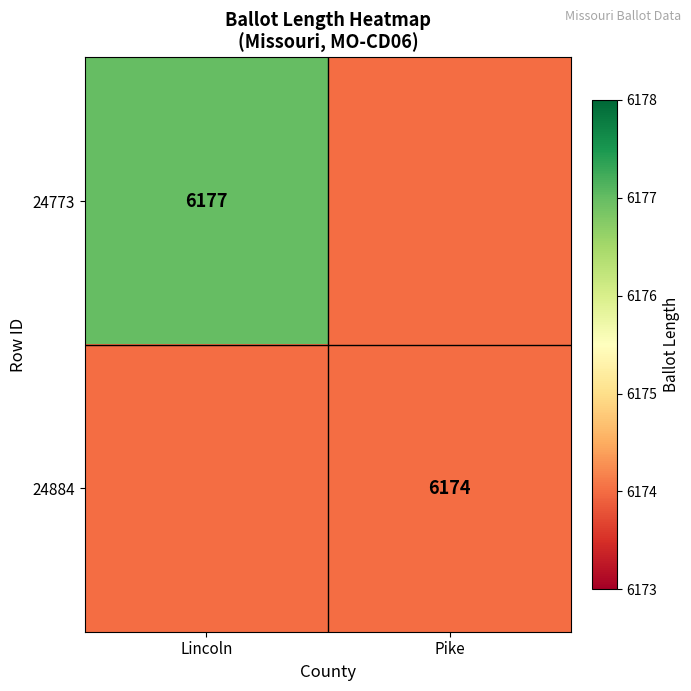

Is it true that 24773 equals 8418 at Lincoln?

False